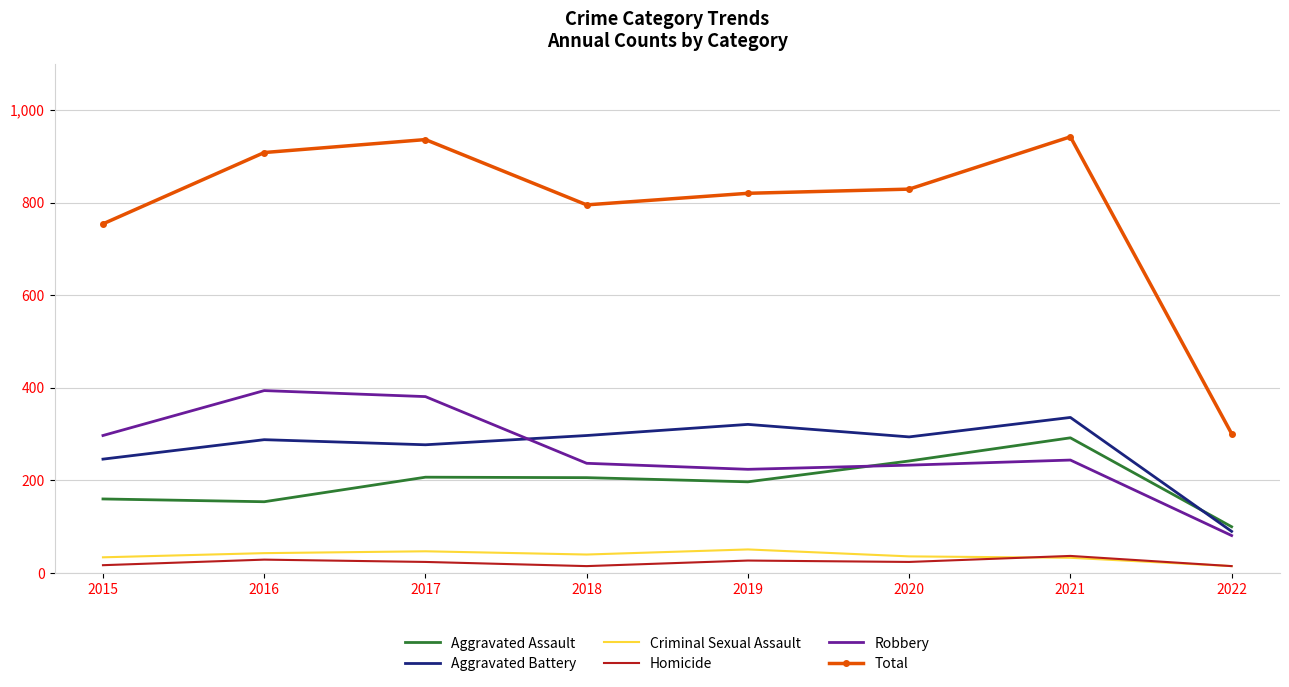

At which category does Robbery reach its first local peak?

2016